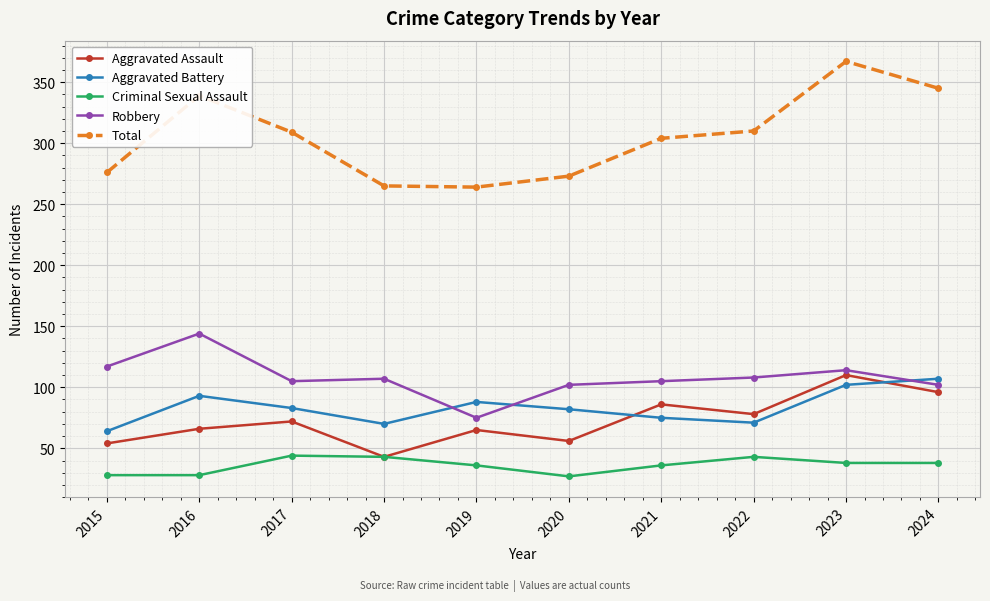

What is the maximum value shown in the chart?

367